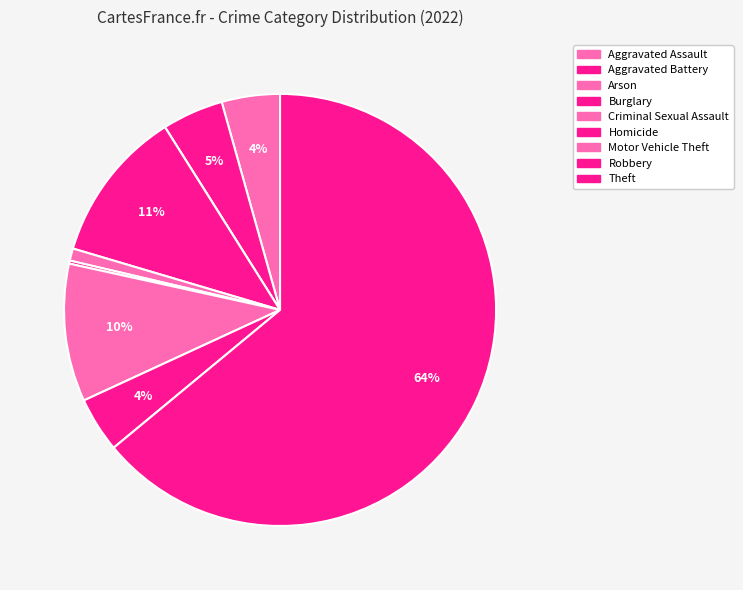

What percentage is the Aggravated Battery slice, to the nearest percent?

5%